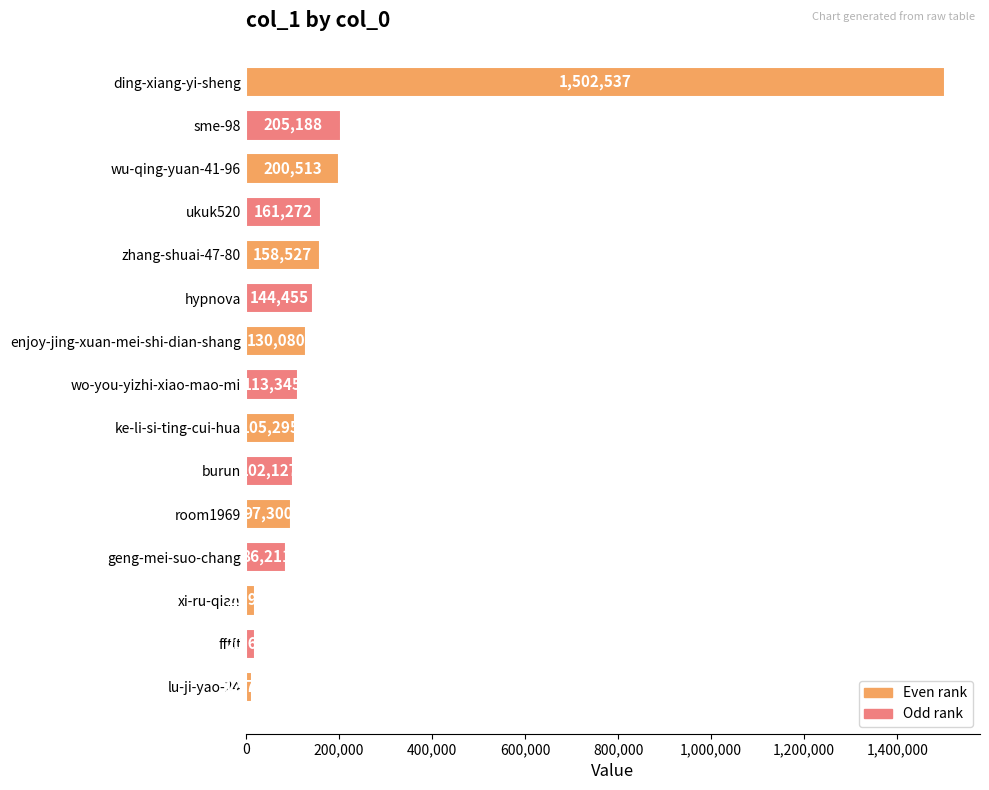

What is the difference between the second highest and second lowest values?

184576